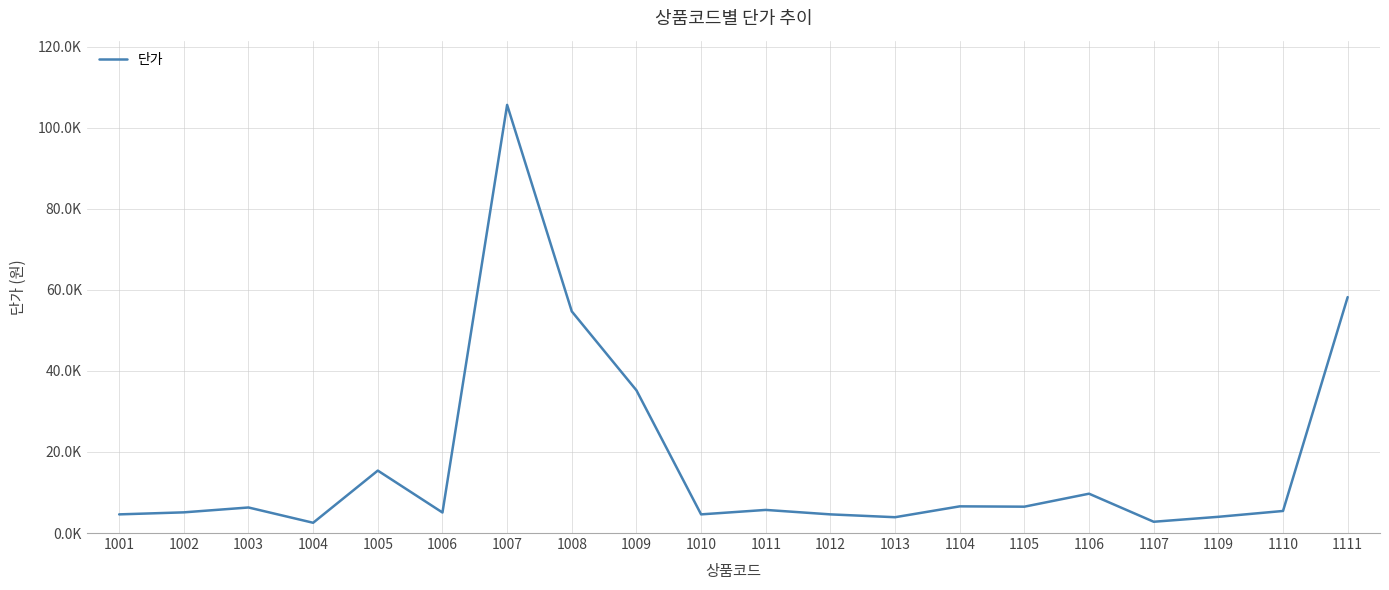

What is the maximum value shown in the chart?

105600